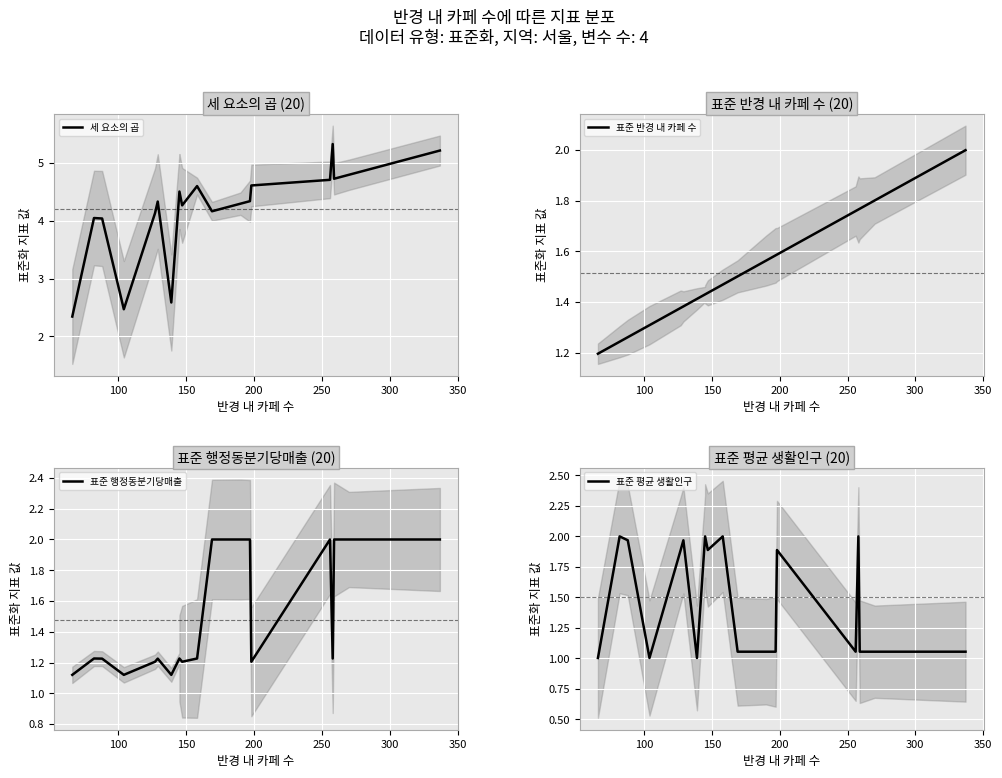

What is the sum of all 표준 반경 내 카페 수 values?

30.3